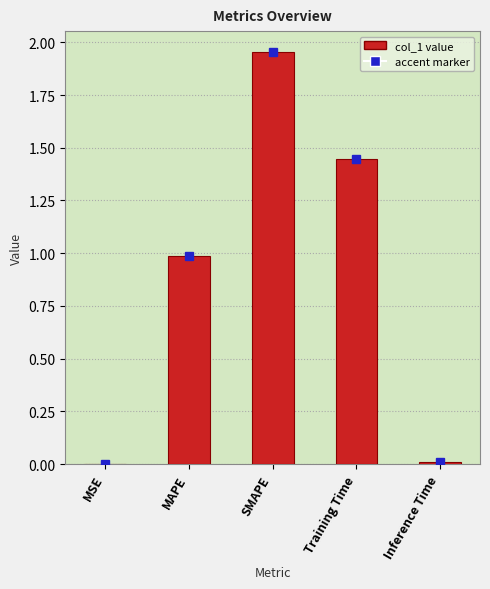

What is the sum of the values at SMAPE and Training Time?

3.4